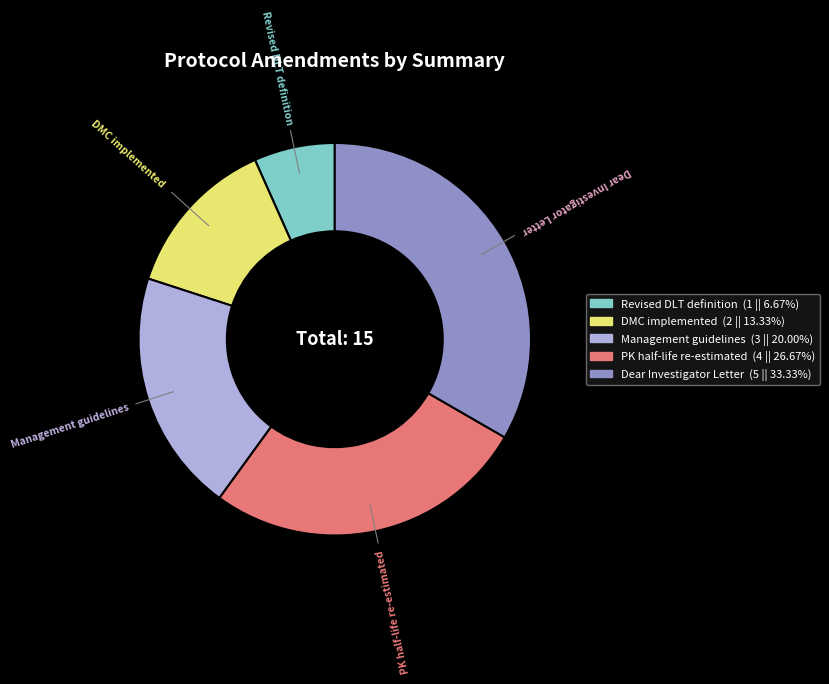

Which slice is the smallest?

Revised DLT definition